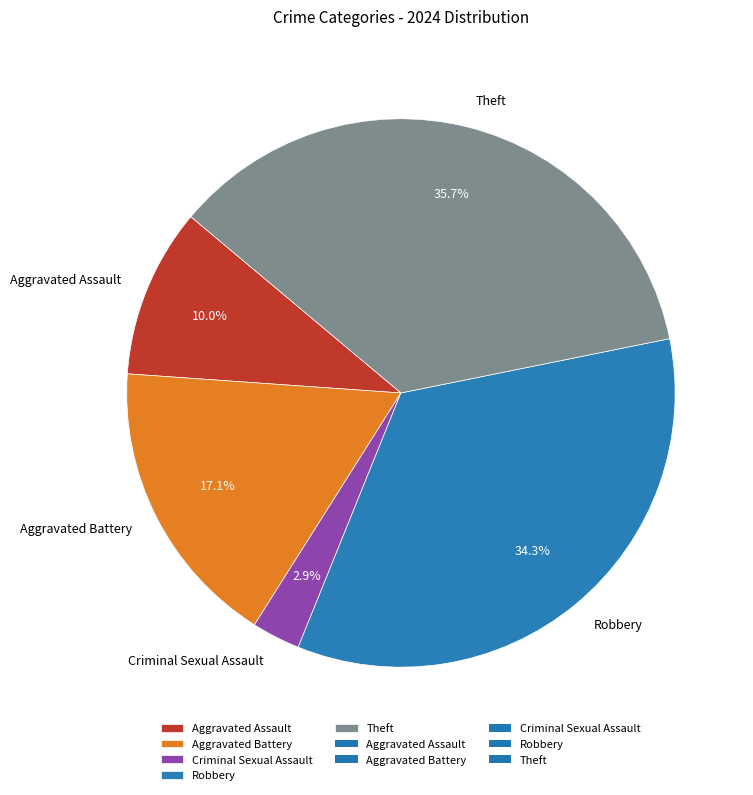

What percentage is the Theft slice, to the nearest percent?

36%